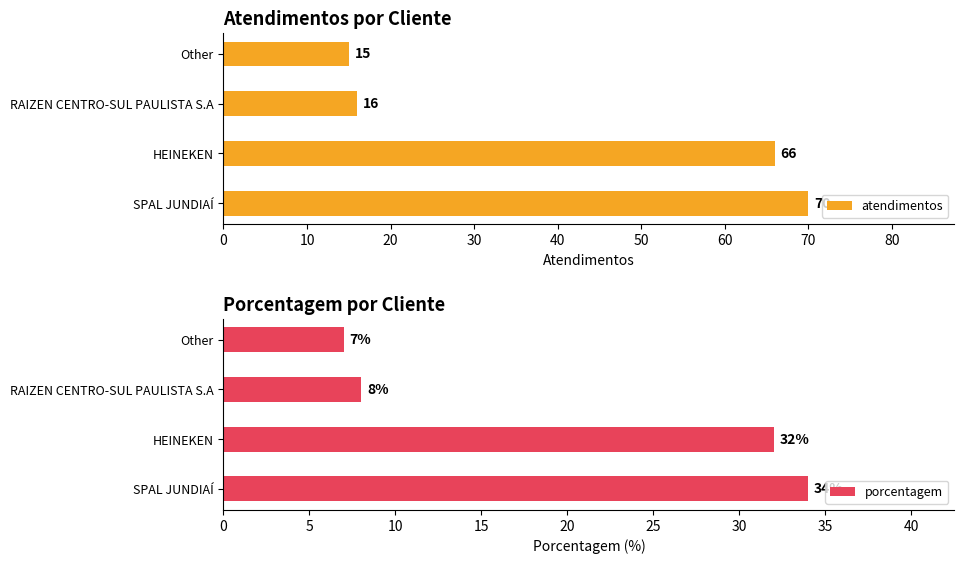

Read the atendimentos value at Other, to the nearest 5.

15